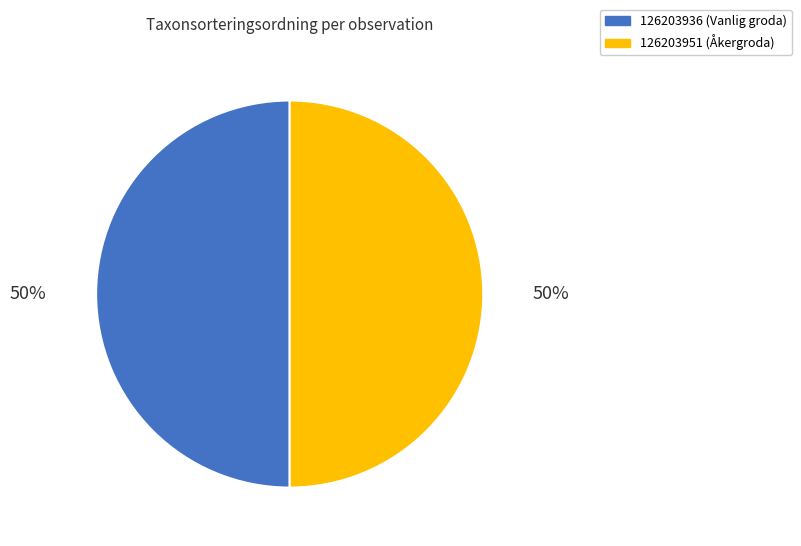

True or false: 126203951 (Åkergroda) accounts for 59% of the total.

False